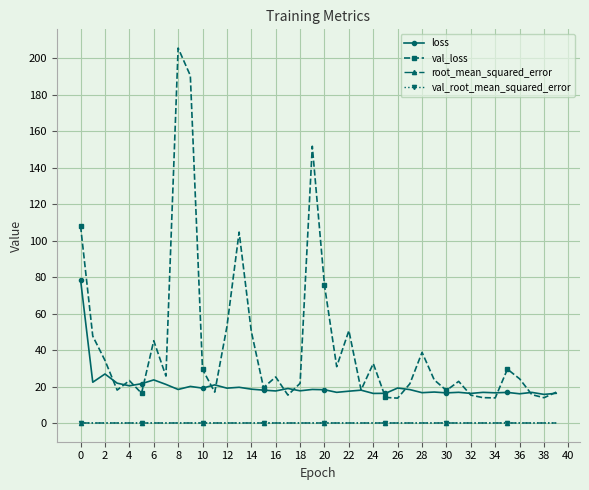

Is this an area chart (filled region under the line)?

No